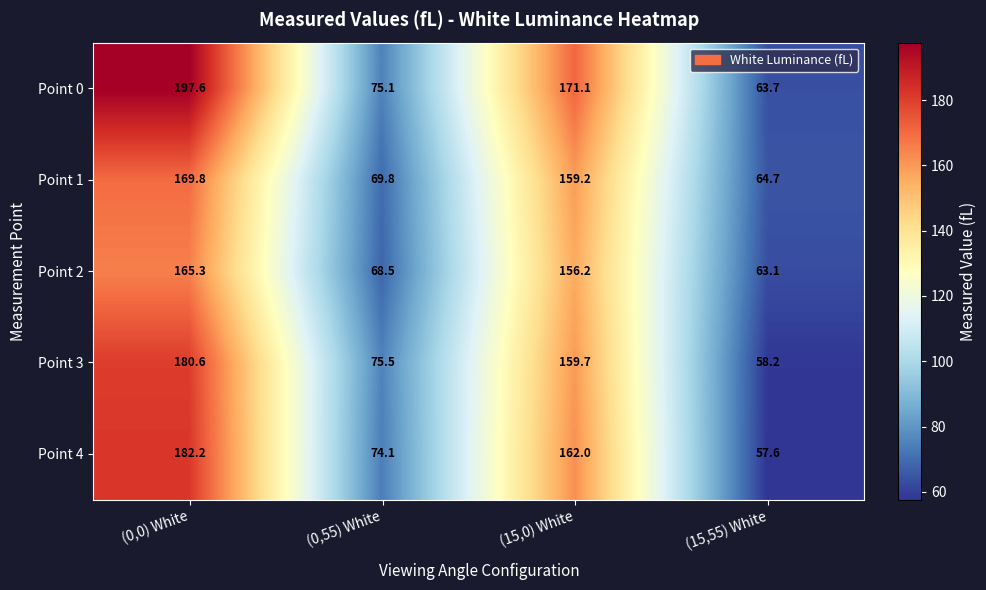

What is the sum of the Point 1 values at (15,0) White and (0,0) White?

329.0